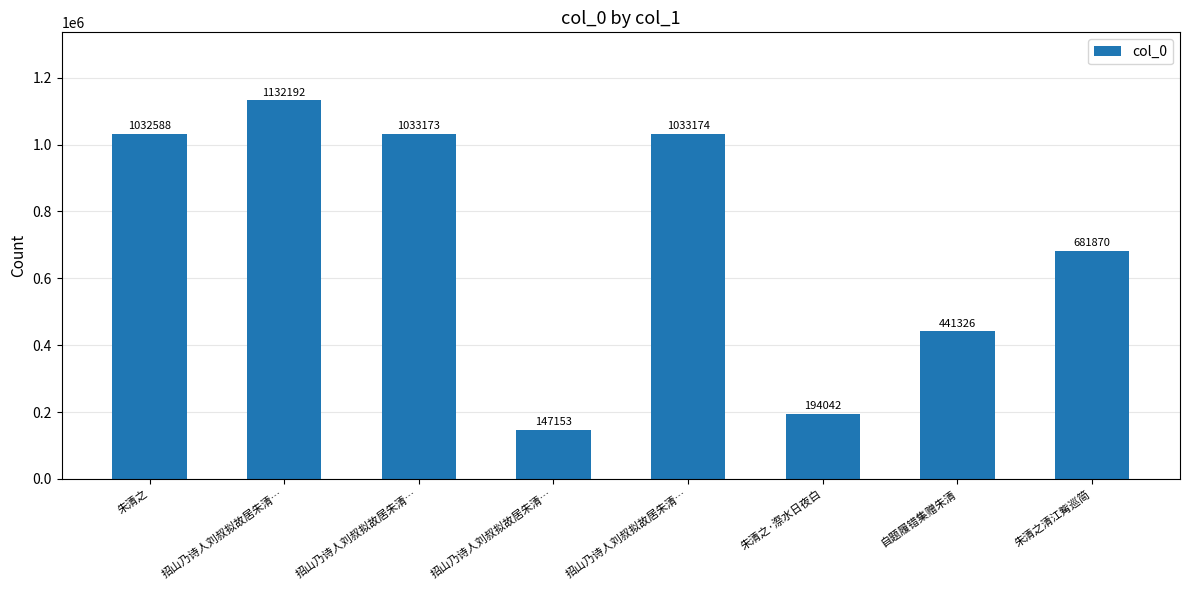

Which label corresponds to the largest value in the chart?

招山乃诗人刘叔拟故居朱清…